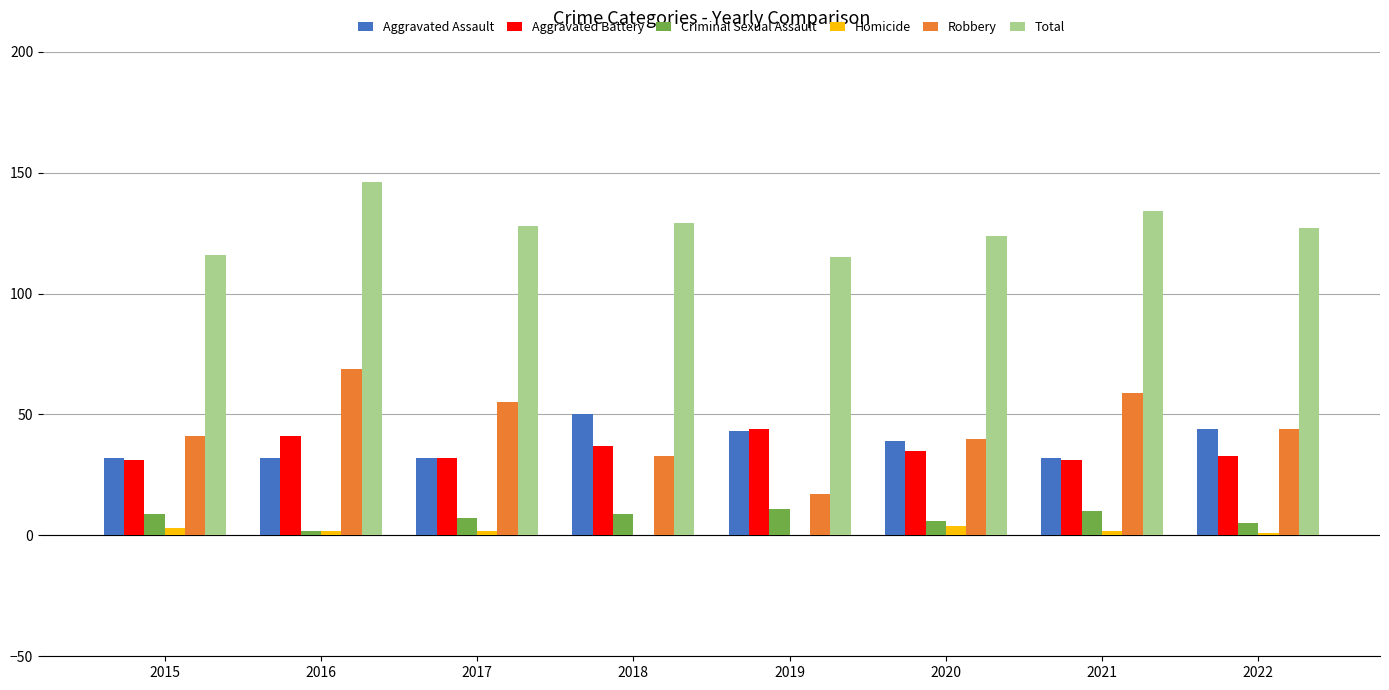

What is the total value across all series at 2018?

258